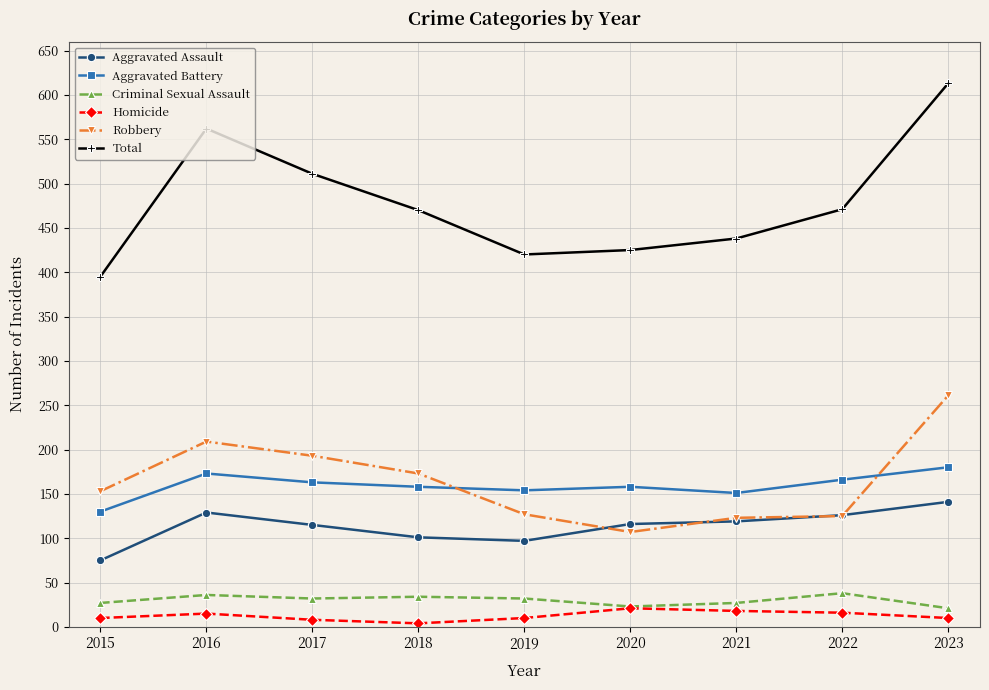

Is it true that Criminal Sexual Assault equals 27 at 2021?

True